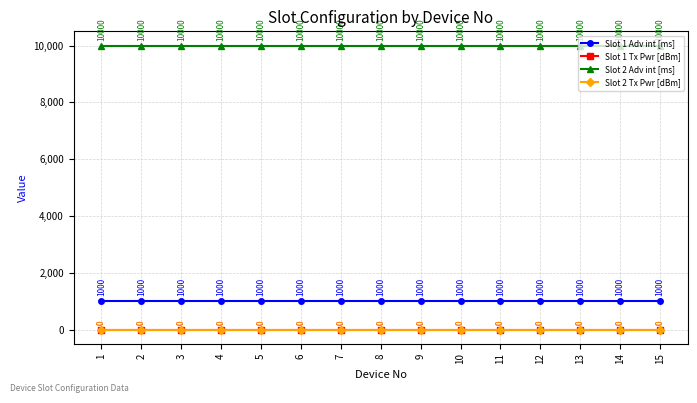

Which series changed the most between 7 and 11?

Slot 1 Adv int [ms]